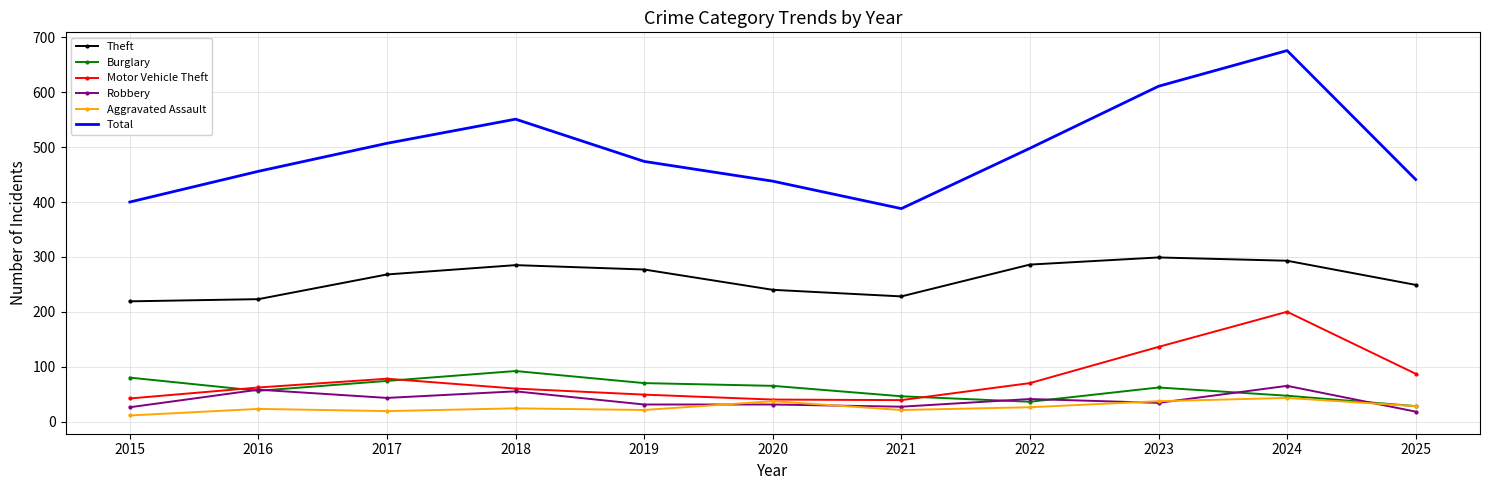

At which category is the sum across all series the highest?

2024